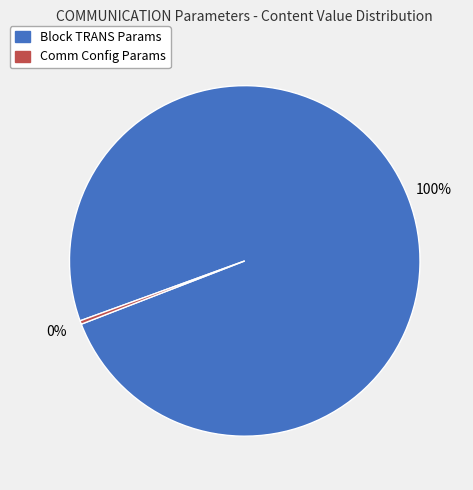

Between Comm Config Params and Block TRANS Params, which is larger?

Block TRANS Params